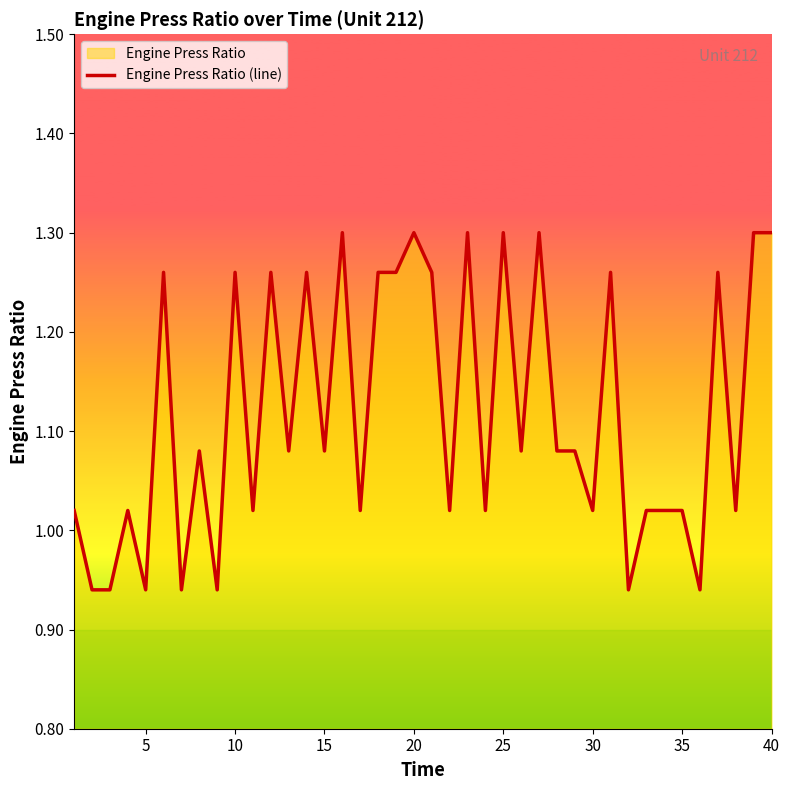

The chart shows a value of 1.3 at 40. True or false?

True